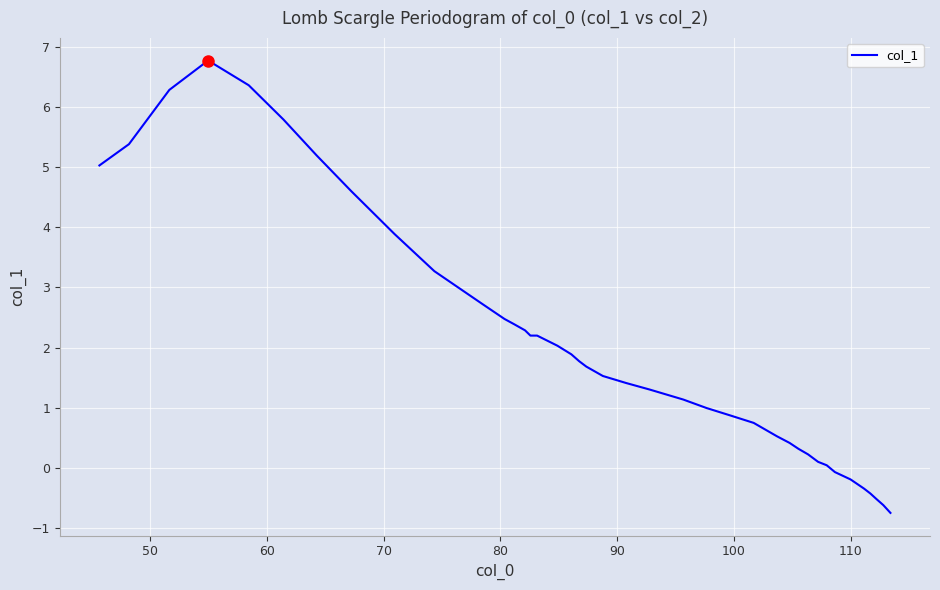

What is the difference between the maximum and minimum values?

7.5